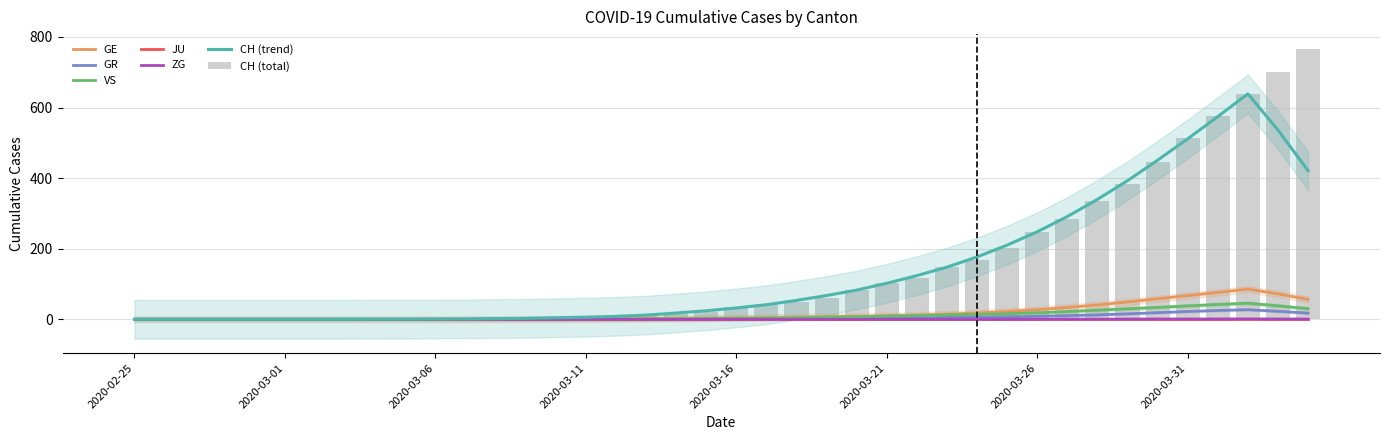

What is the average value of the CH series?

149